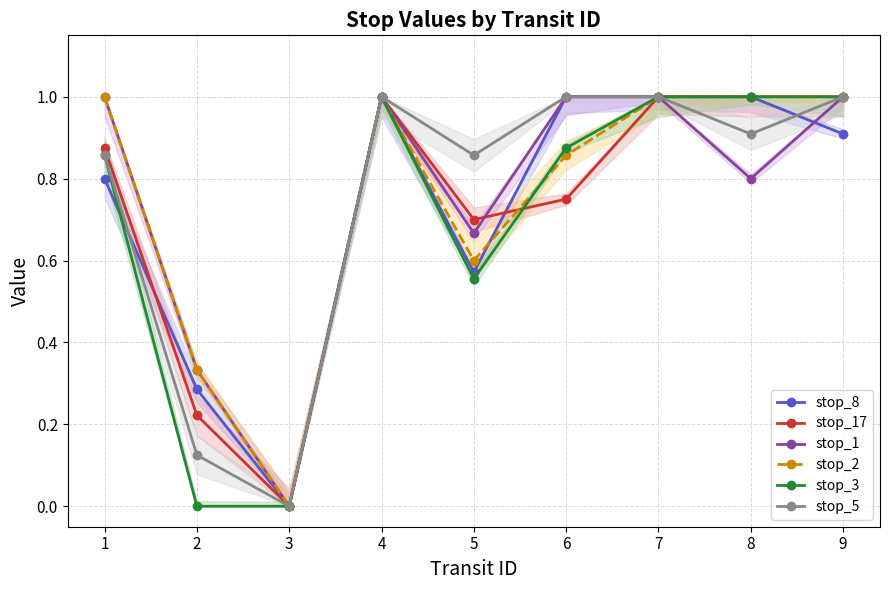

Count the number of categories in the chart.

9